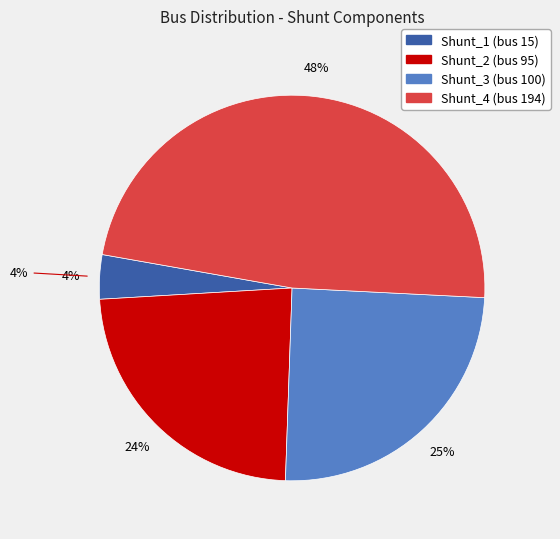

Approximately how many times larger is the value at Shunt_1 compared to Shunt_4?

0.1